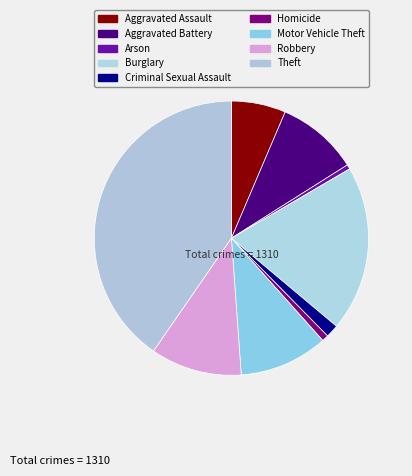

Count the number of slices in the pie.

9